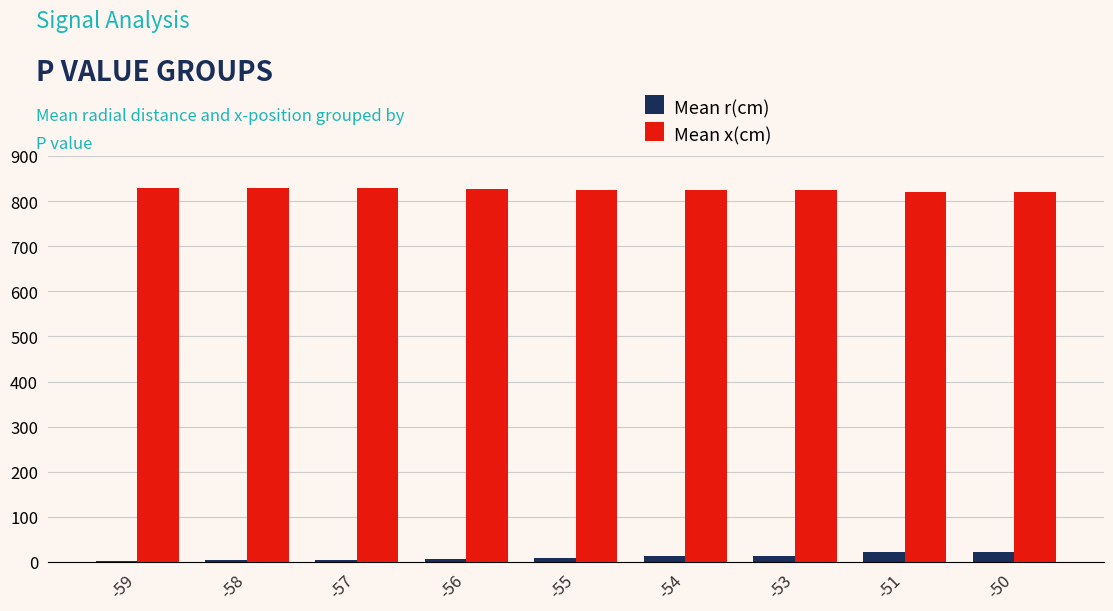

True or false: Mean r(cm) has a value of 17.4 at -55.

False